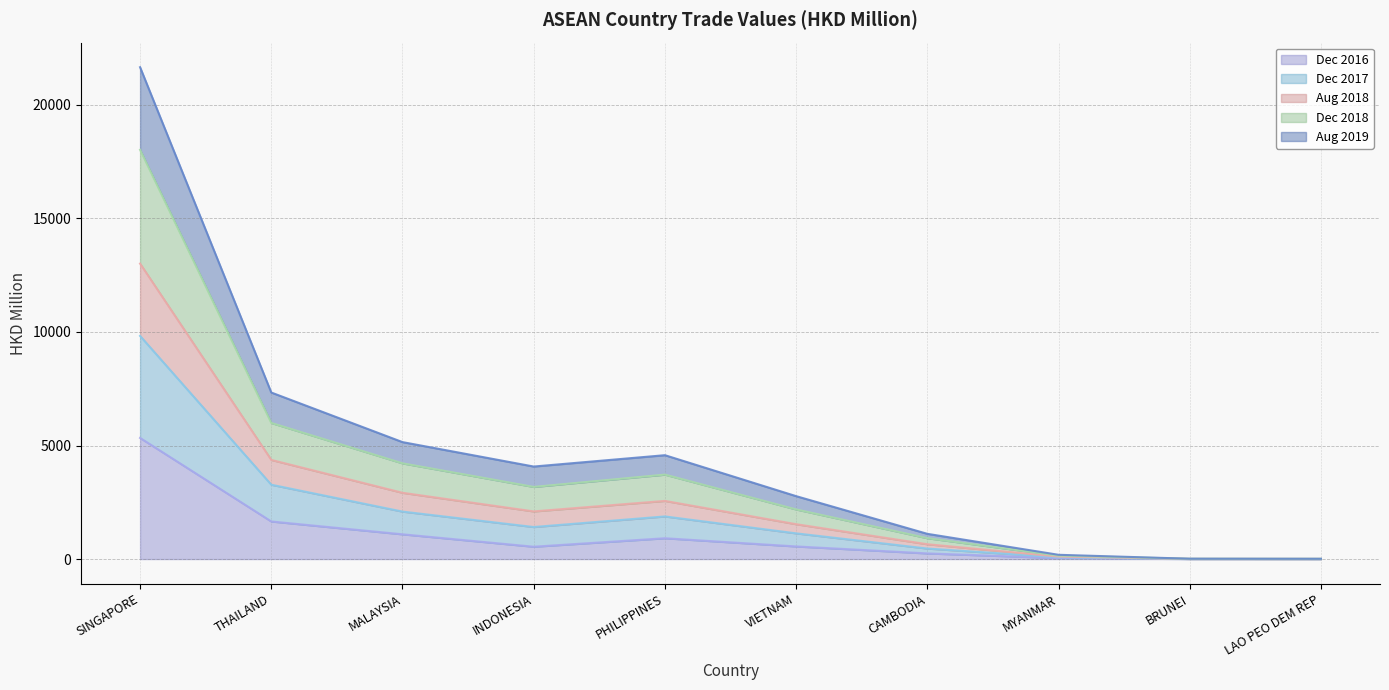

What position from the right is PHILIPPINES?

6